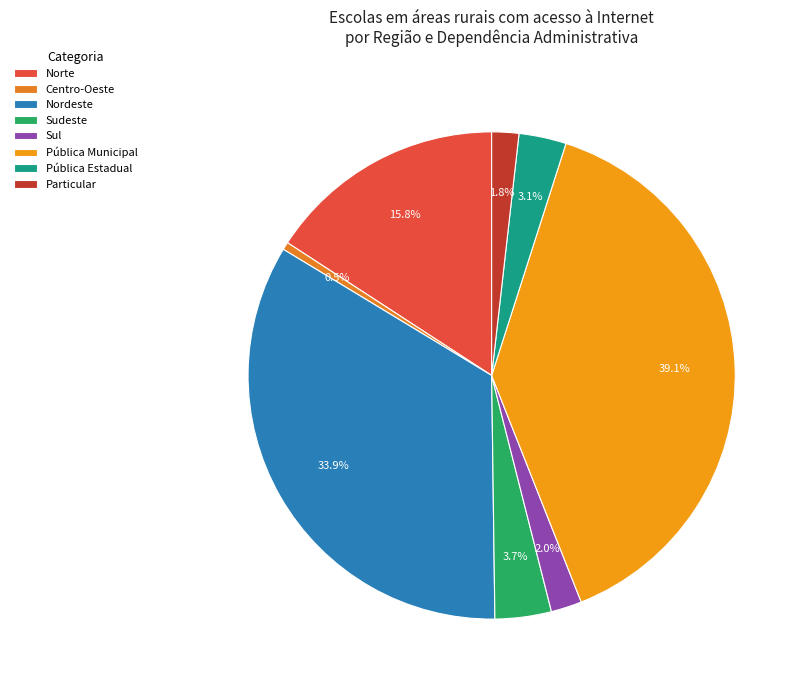

To the nearest percent, what portion does Norte represent?

16%